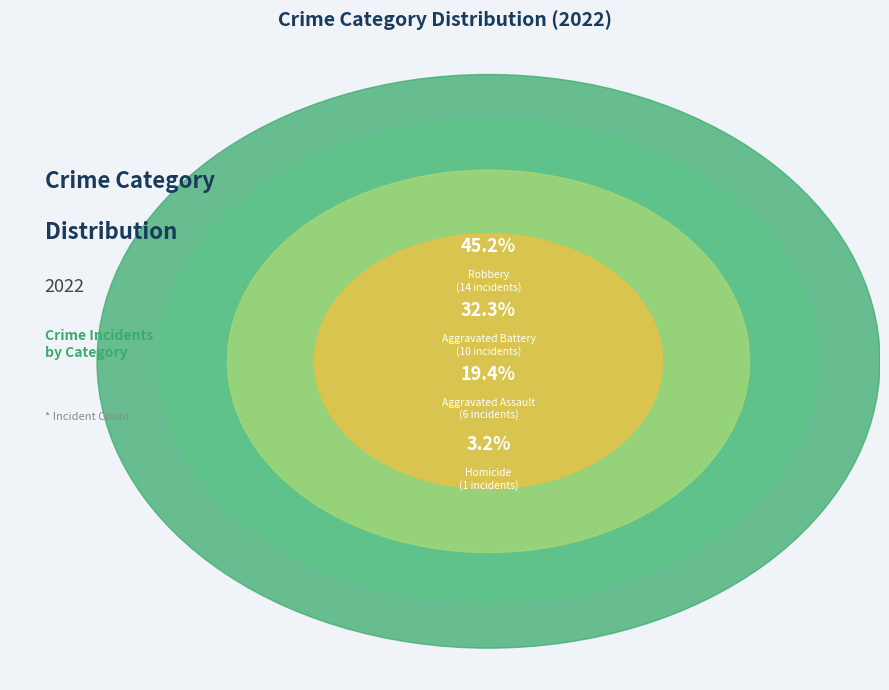

To the nearest percent, what is the combined percentage of Aggravated Assault and Robbery?

65%